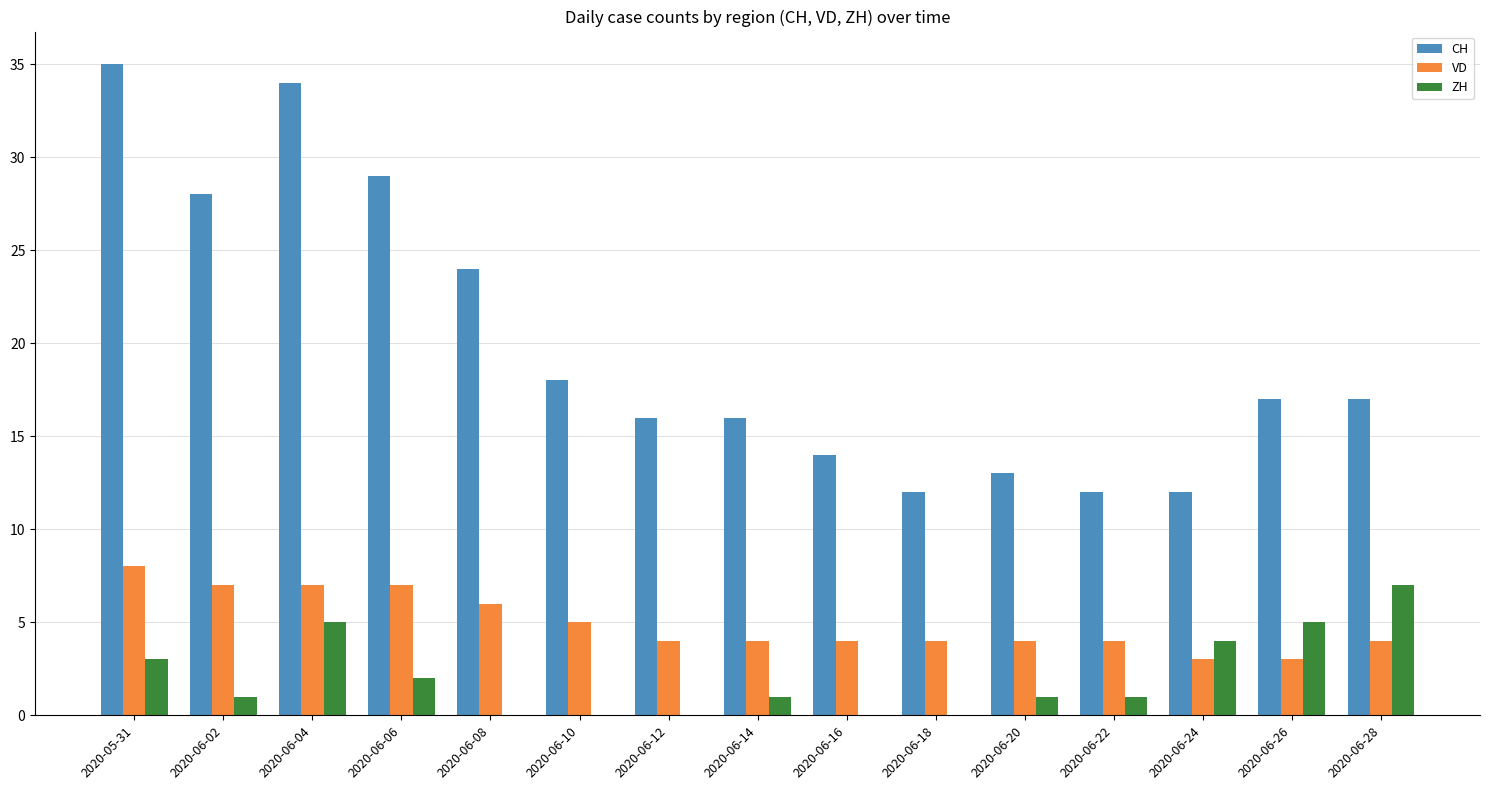

The value of CH at 2020-06-14 is 23. True or false?

False